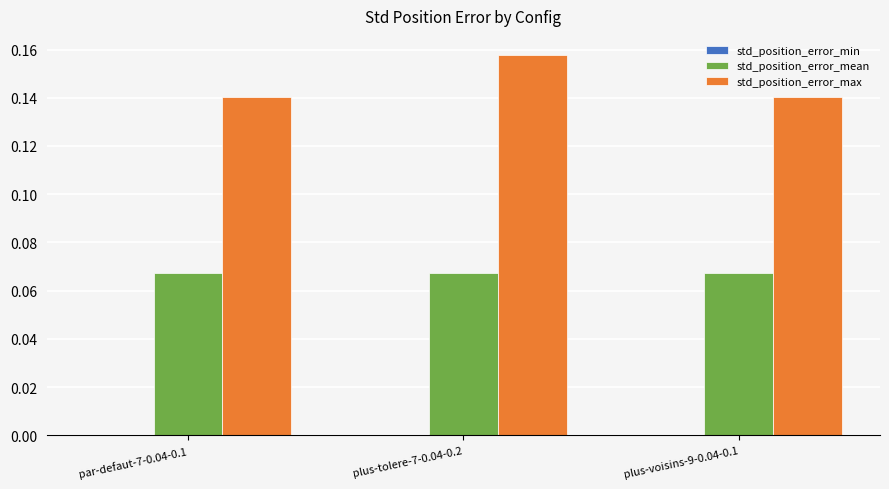

True or false: std_position_error_max has a value of 0.0 at par-defaut-7-0.04-0.1.

False